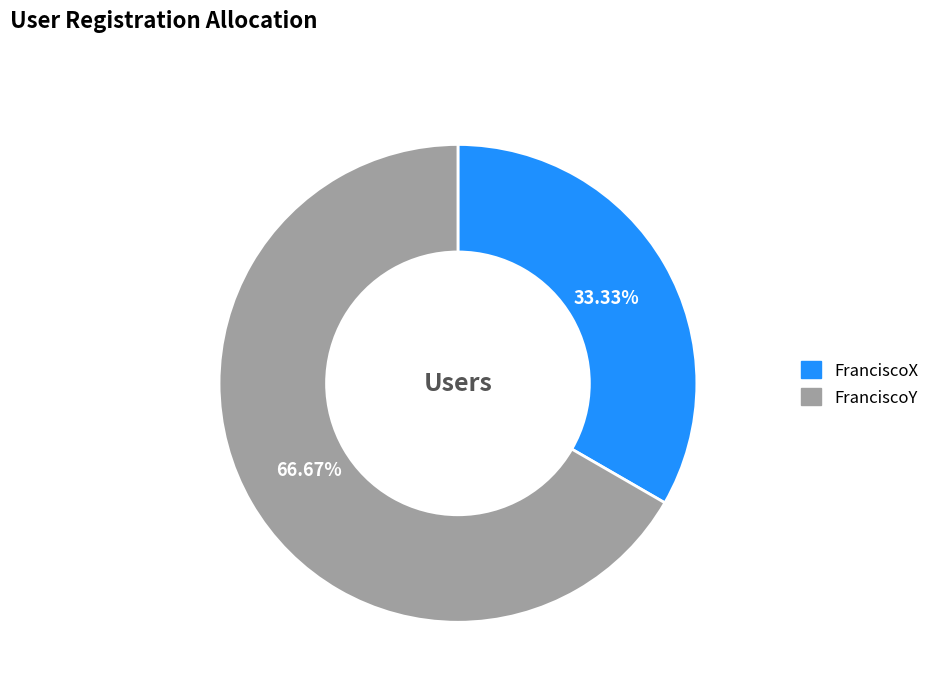

Approximately how many times larger is the value at FranciscoX compared to FranciscoY?

0.5